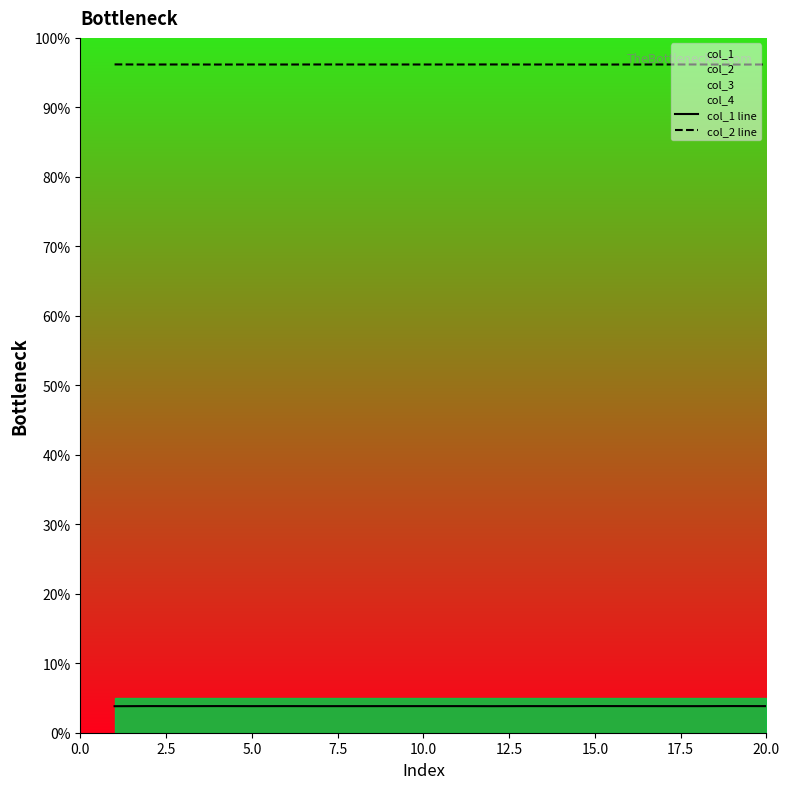

Between 2.5 and 9, which series saw the biggest shift?

col_1 line